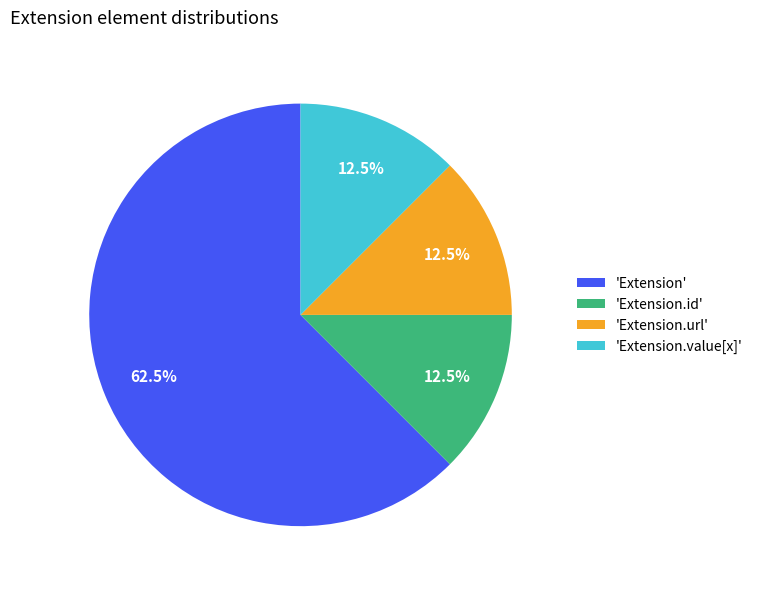

Does 'Extension.url' account for over 50% of the chart?

No